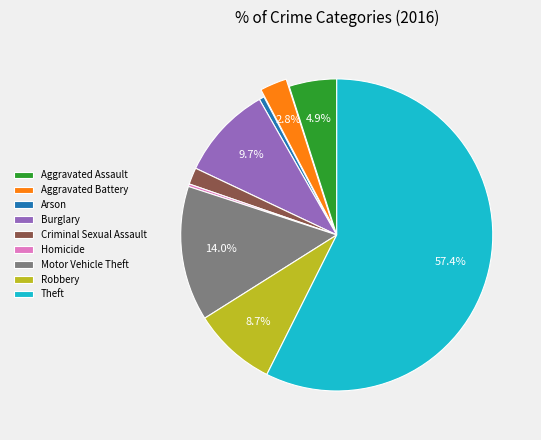

What is the majority slice?

Theft